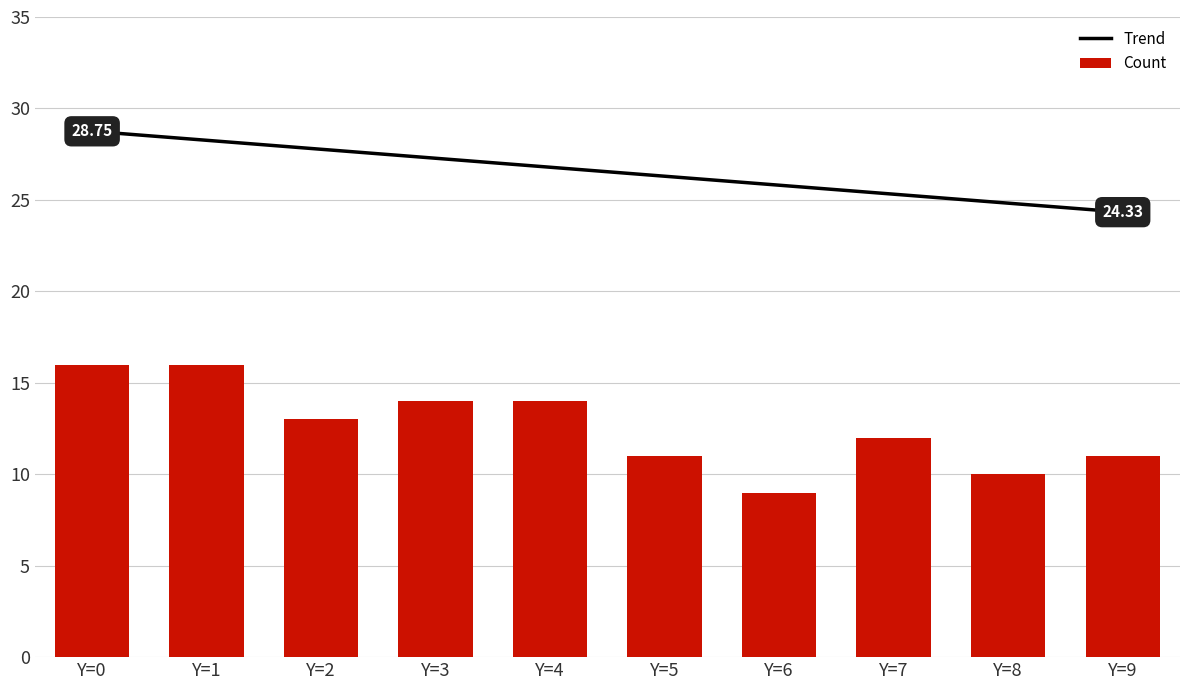

What are all the series names shown in the legend?

Trend, Count